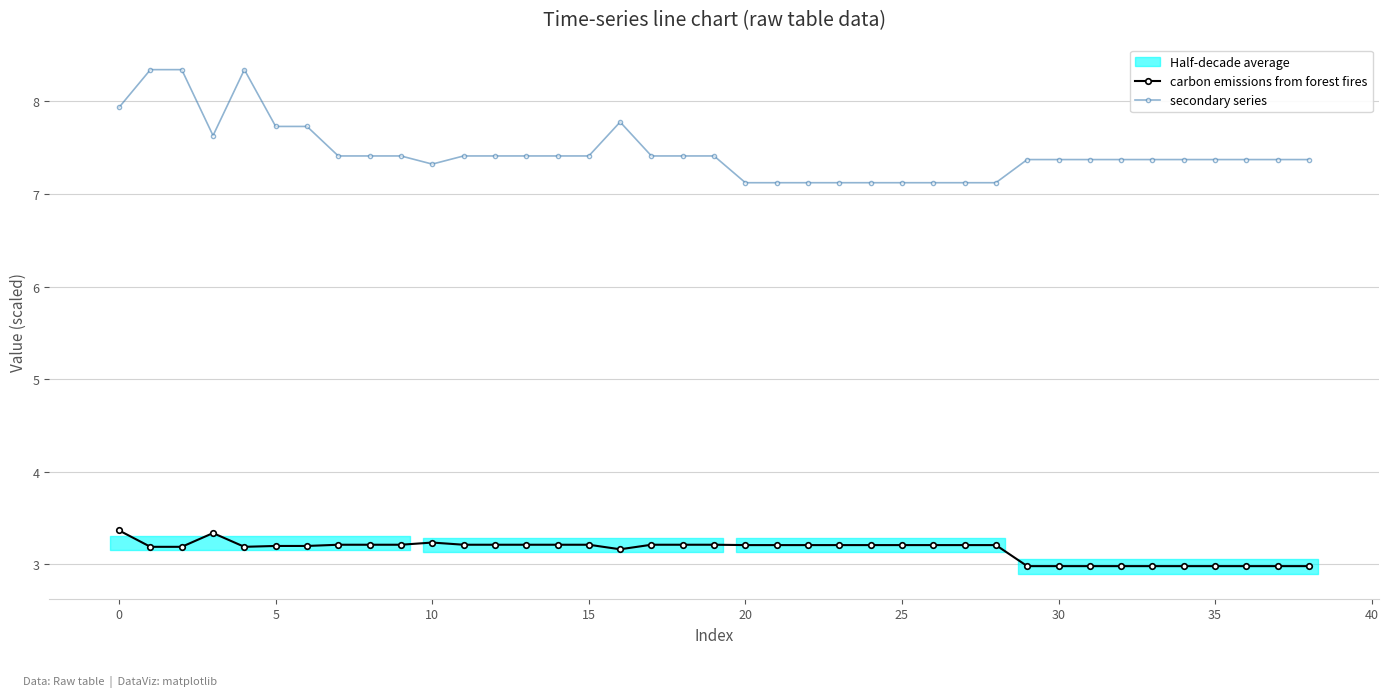

True or false: secondary series and carbon emissions from forest fires intersect in this chart.

False